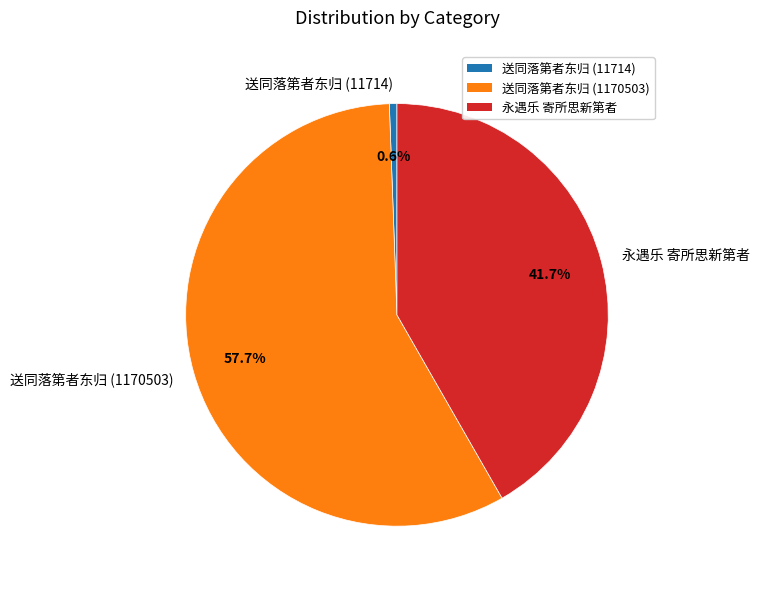

How much of the chart is everything except 永遇乐 寄所思新第者?

58.3%